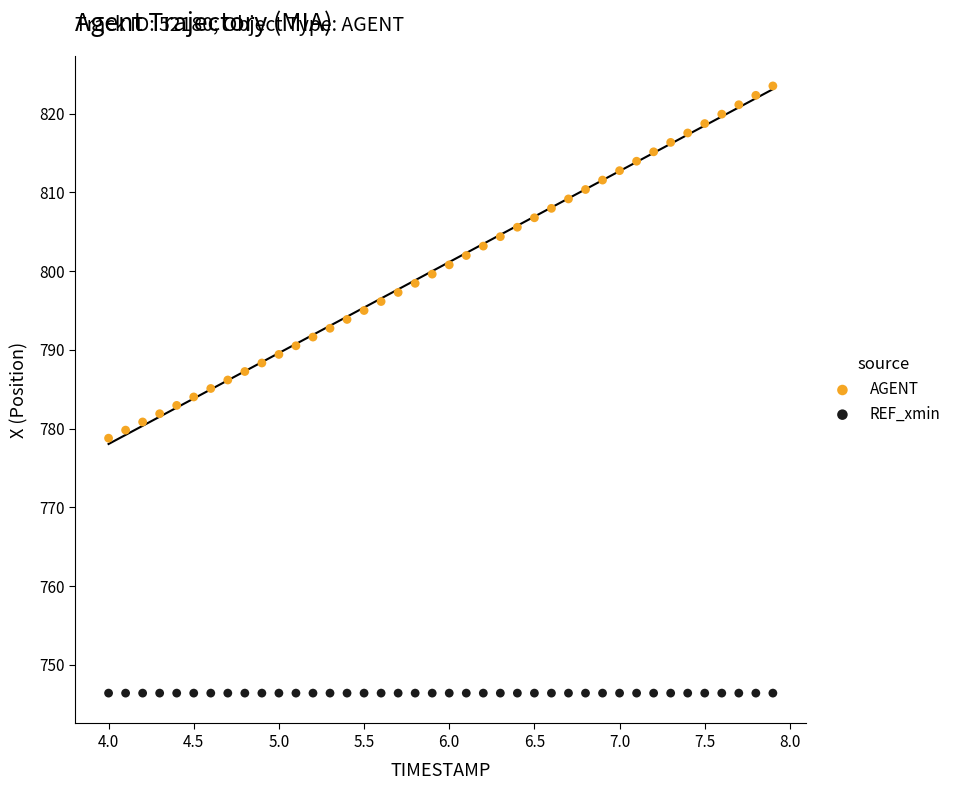

Which series contains the highest Y value?

AGENT